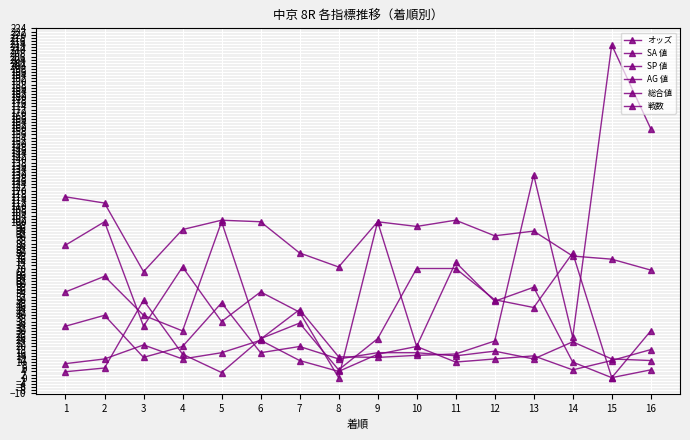

How many lines are shown in the chart?

6